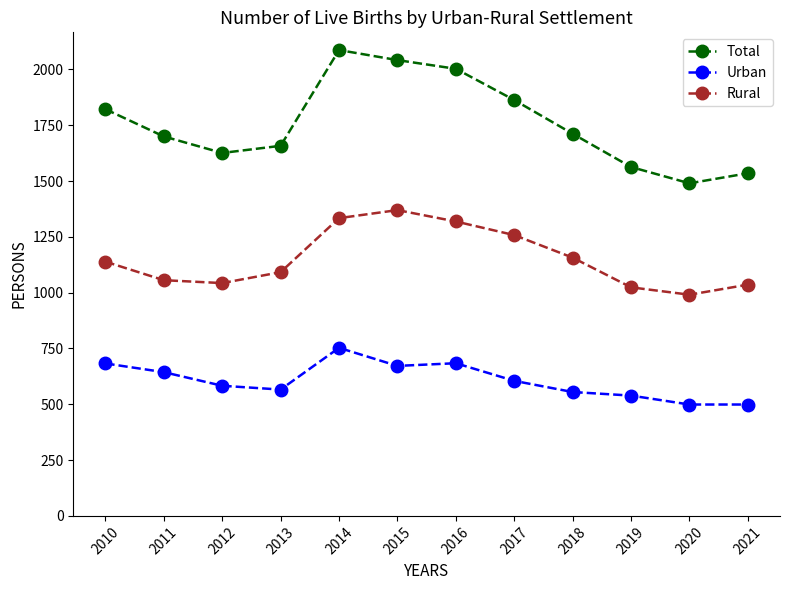

What is the value of the Urban point at the 11th from the left?

499